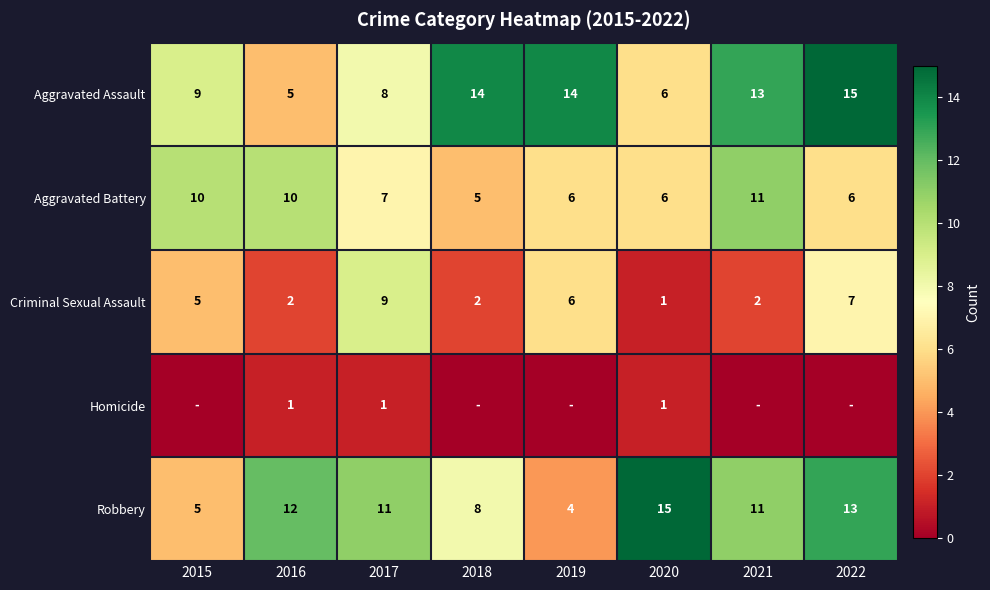

Count the Criminal Sexual Assault values in the range 2 to 7.

6